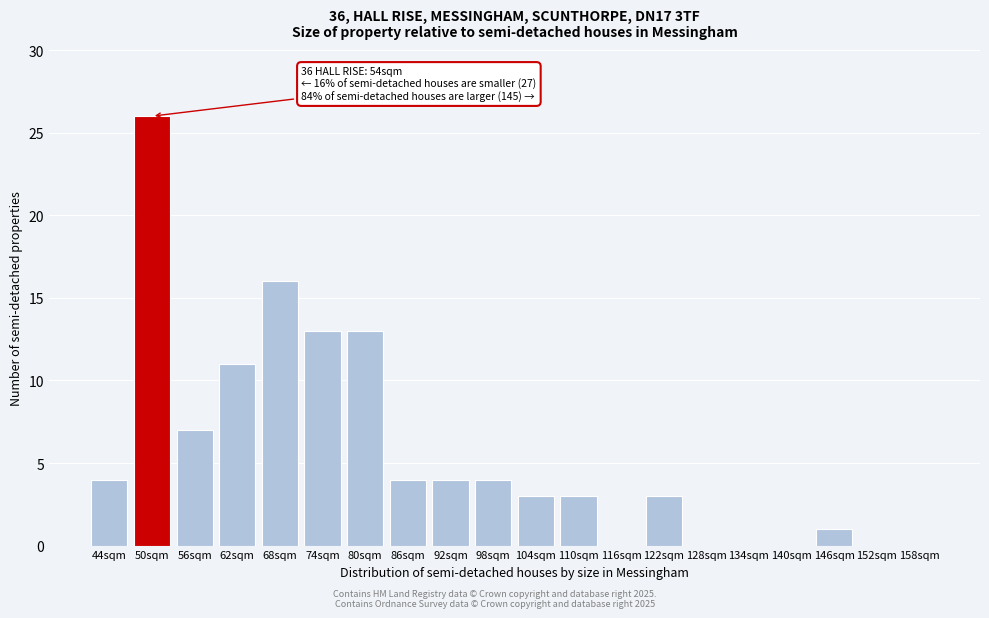

Reading left to right, what are all the values shown in this chart?

44sqm=4	50sqm=26	56sqm=7	62sqm=11	68sqm=16	74sqm=13	80sqm=13	86sqm=4	92sqm=4	98sqm=4	104sqm=3	110sqm=3	116sqm=0	122sqm=3	128sqm=0	134sqm=0	140sqm=0	146sqm=1	152sqm=0	158sqm=0